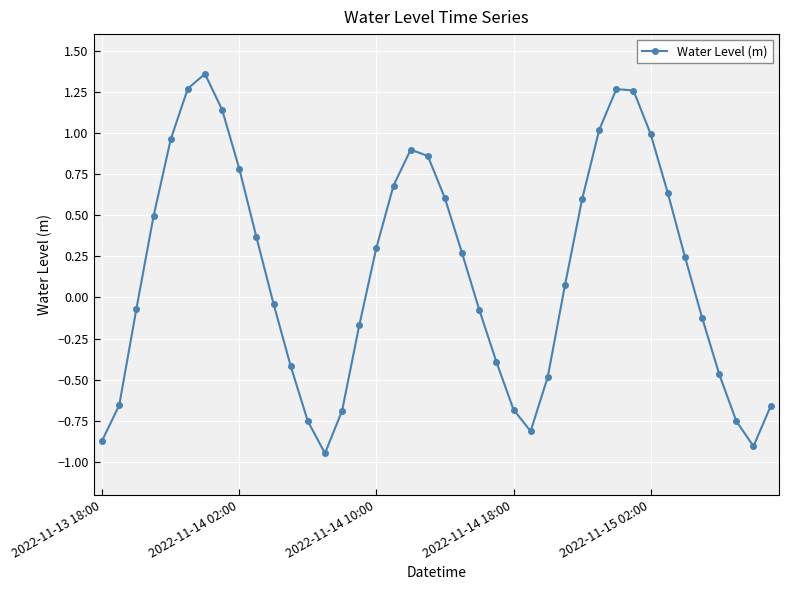

How many interior local peaks (higher than both neighbors) does the data have?

3